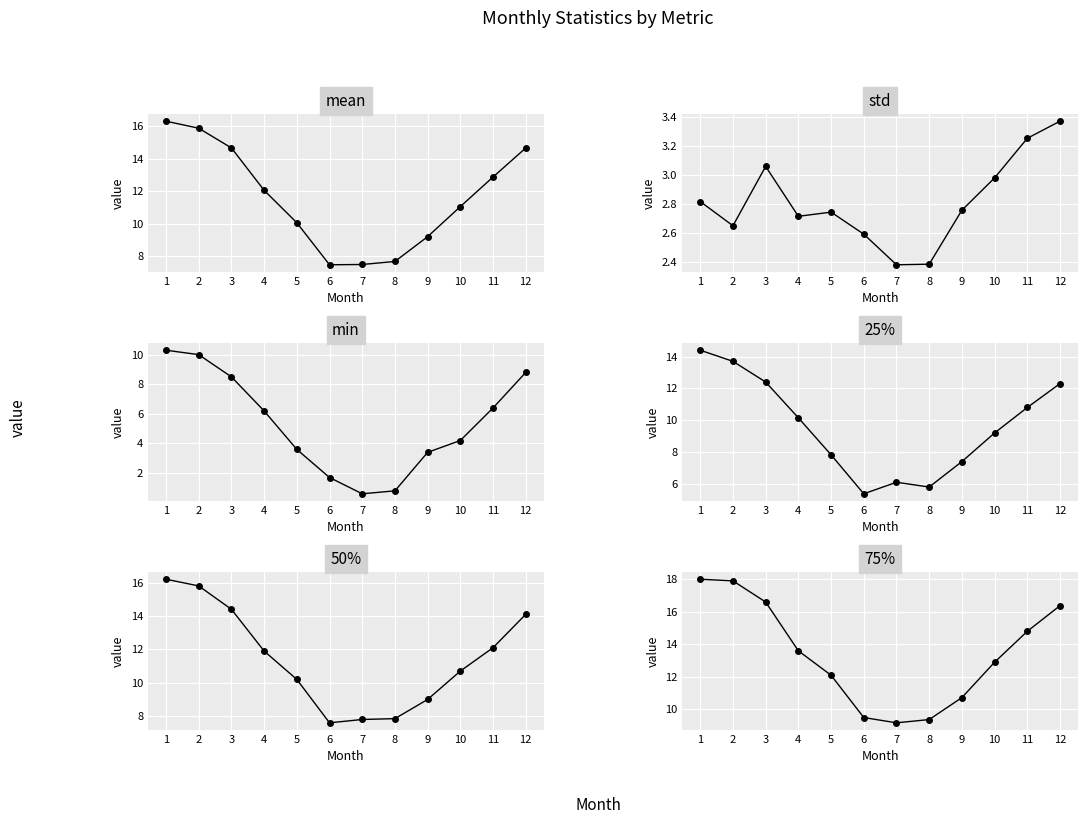

What is the value of the min point at the 4th from the left?

6.2